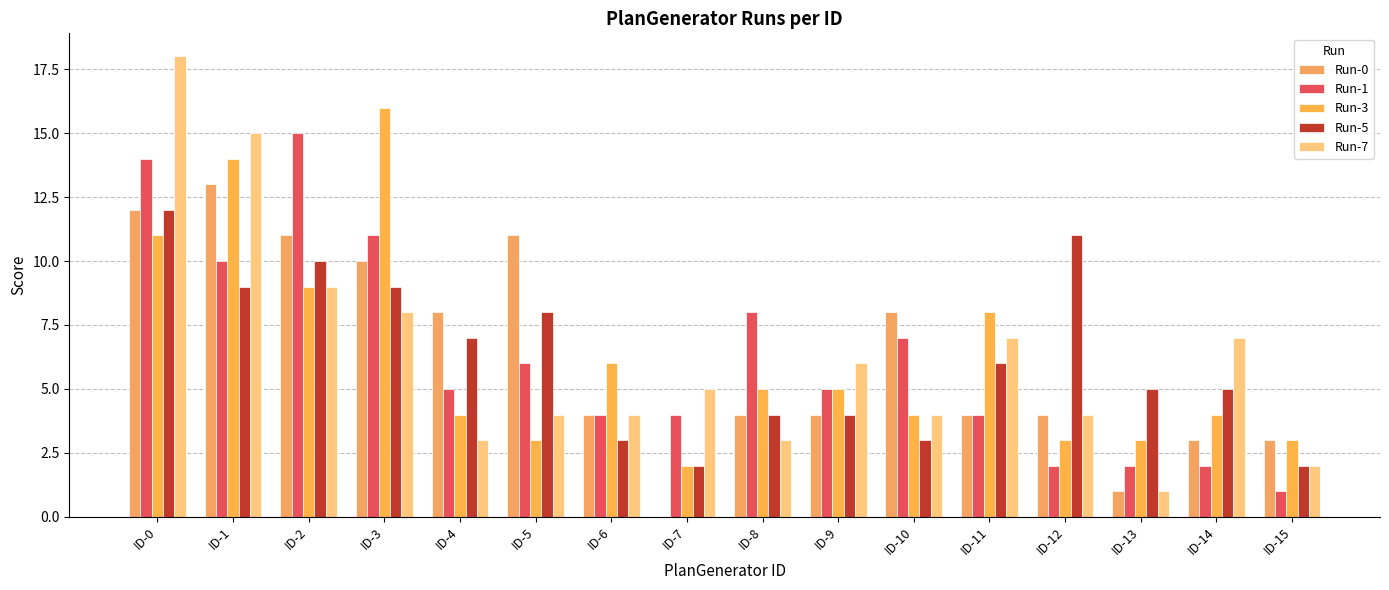

What is the greatest value displayed?

18